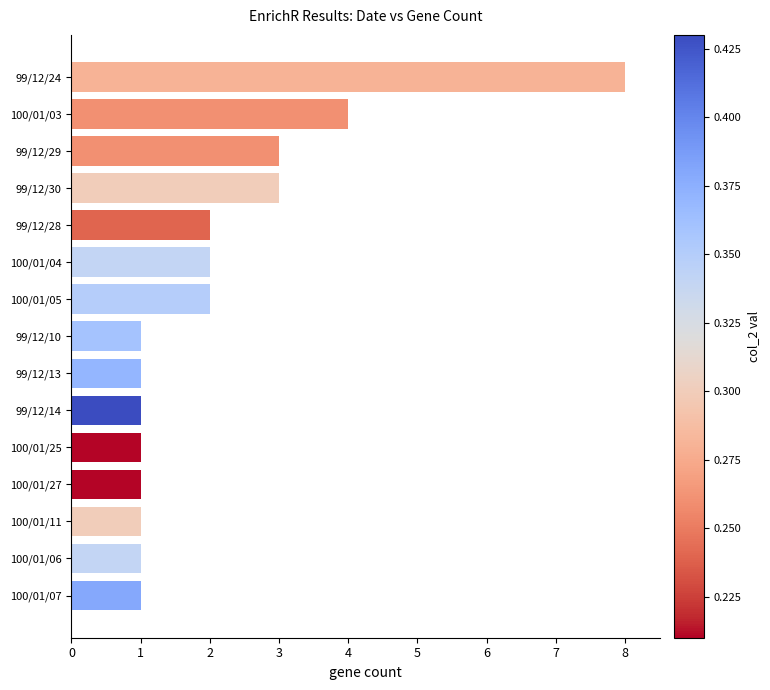

What is the greatest value displayed?

8